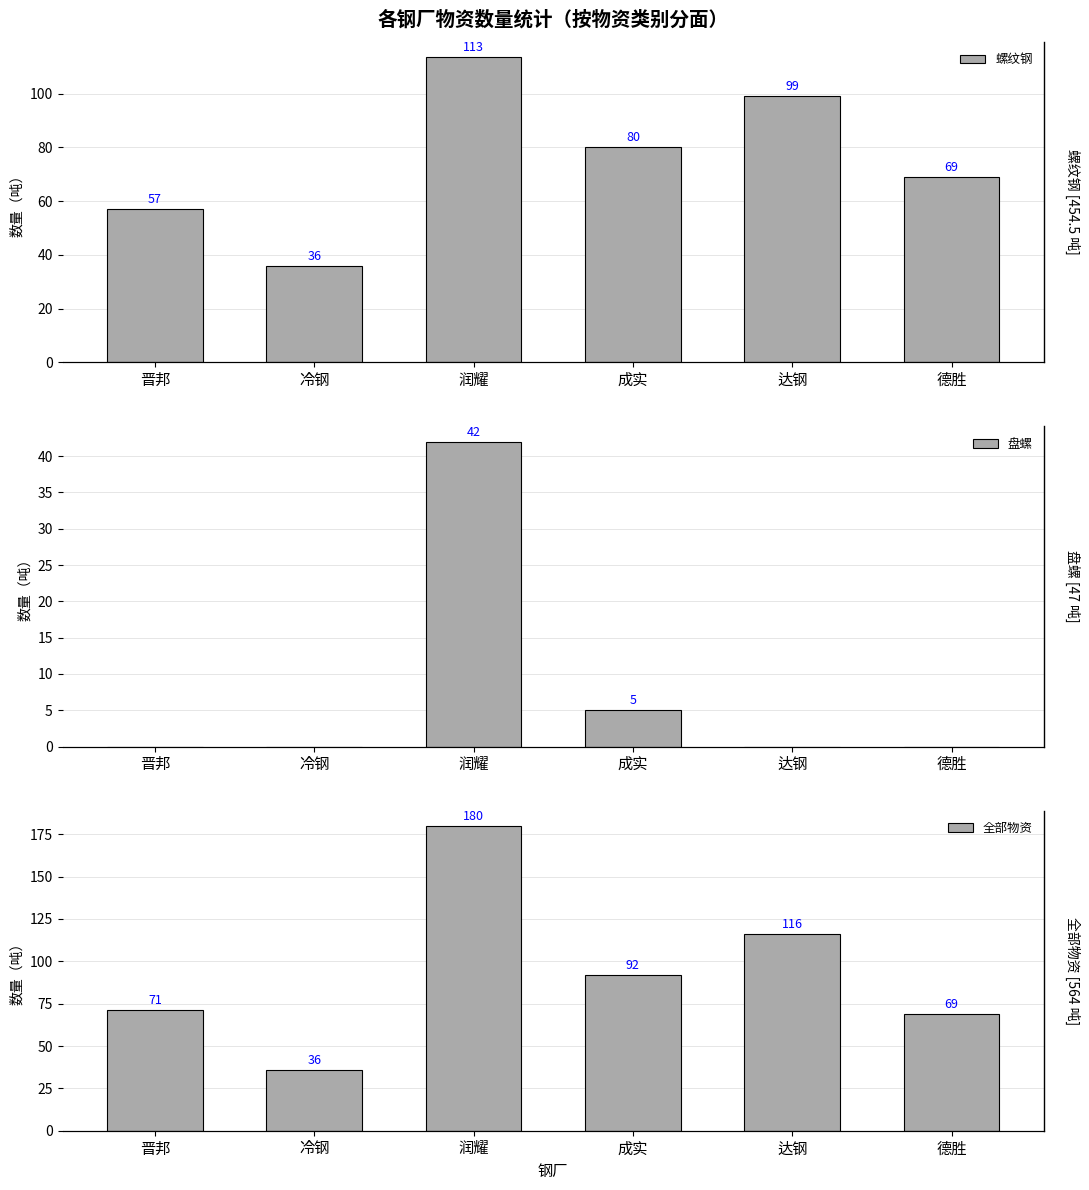

At which label does 全部物资 reach its peak?

润耀